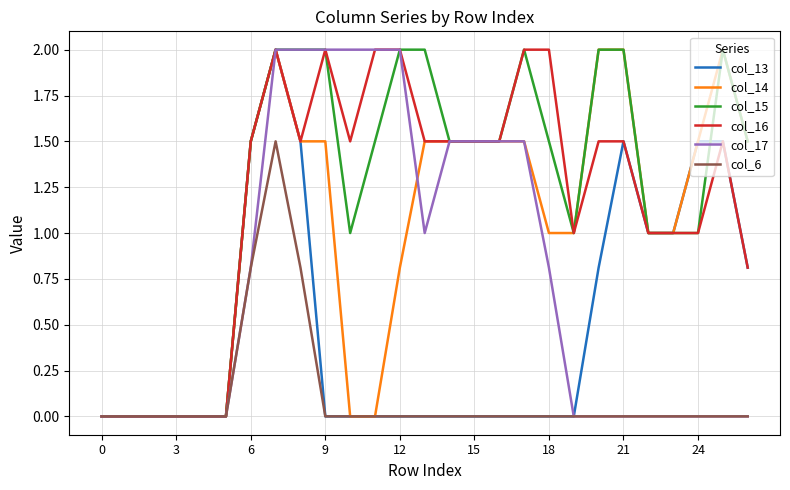

What is the highest value of the col_13 series?

2.0